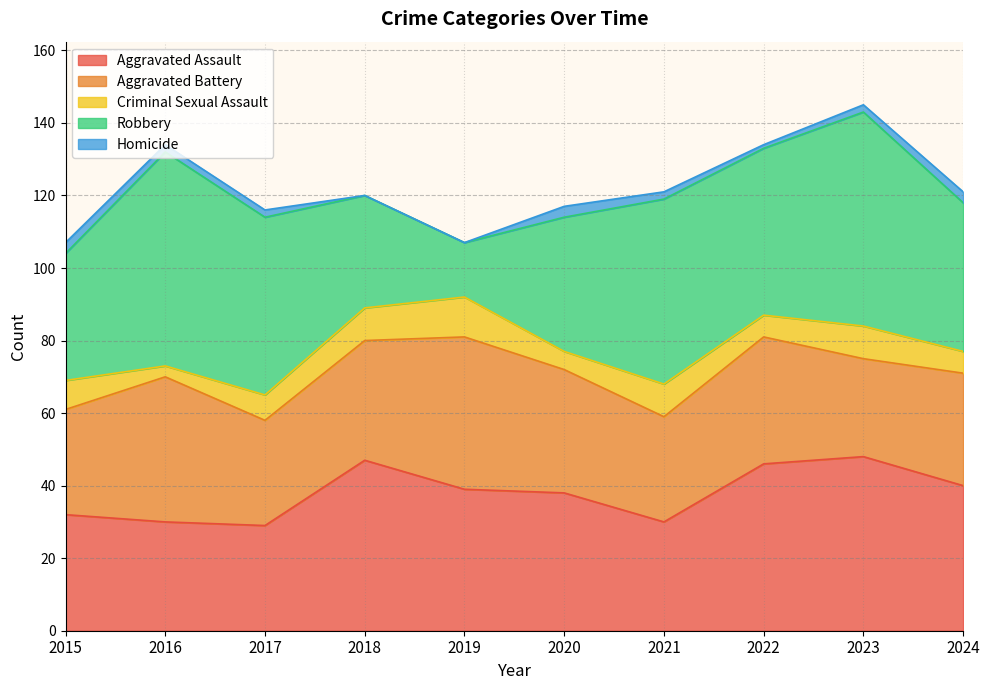

Does the chart display data point markers on the line(s)?

No